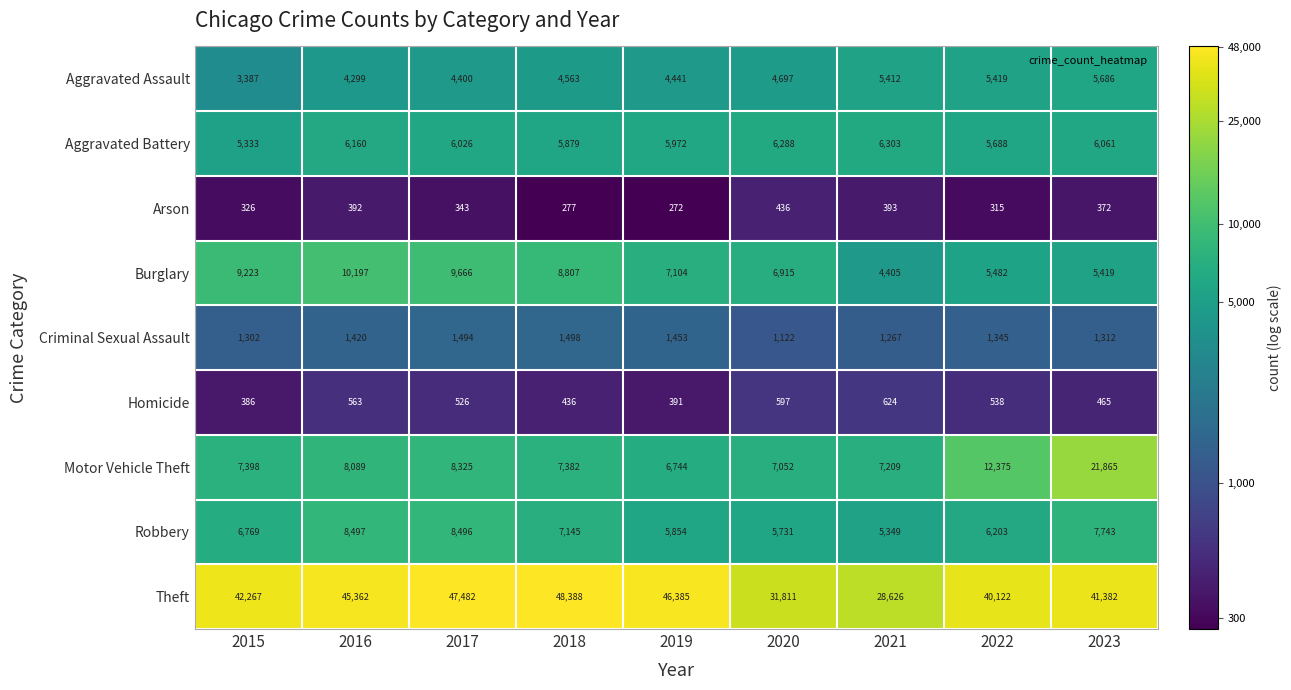

At which category is the sum across all series the highest?

2023